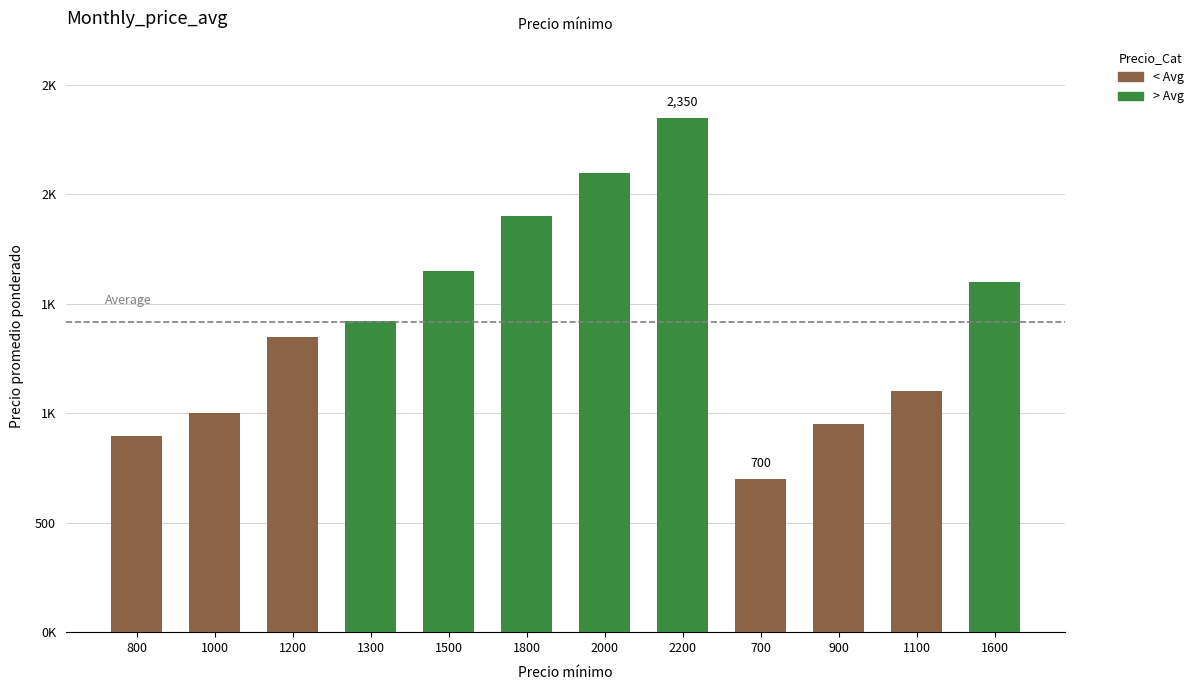

Rank the categories by value from highest to lowest.

2200, 2000, 1800, 1500, 1600, 1300, 1200, 1100, 1000, 900, 800, 700